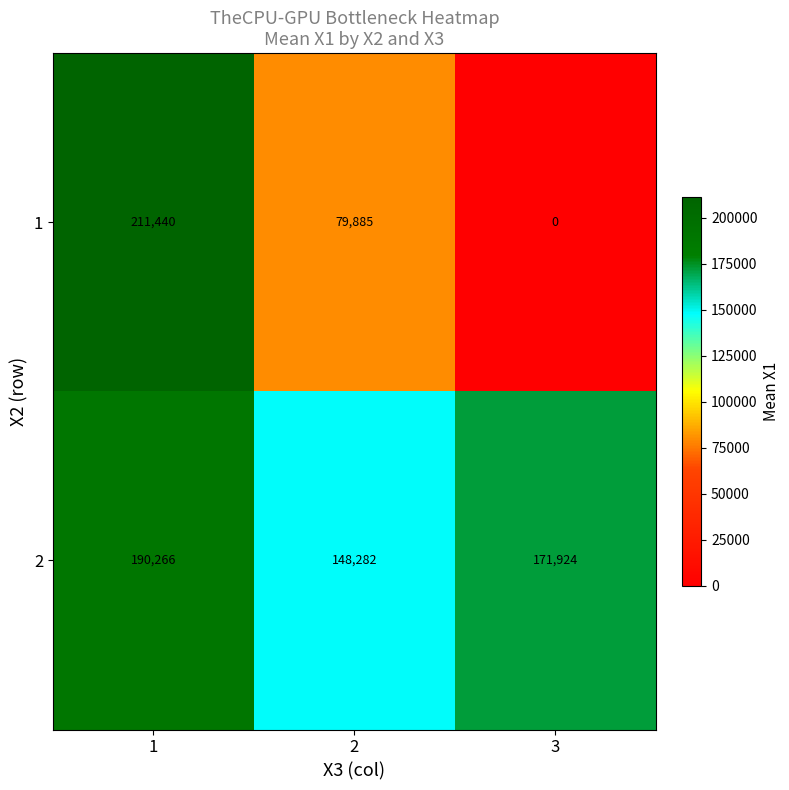

Reading right to left, list all the values displayed in this chart.

1: 3=0	2=79885	1=211440
2: 3=171924	2=148282	1=190266